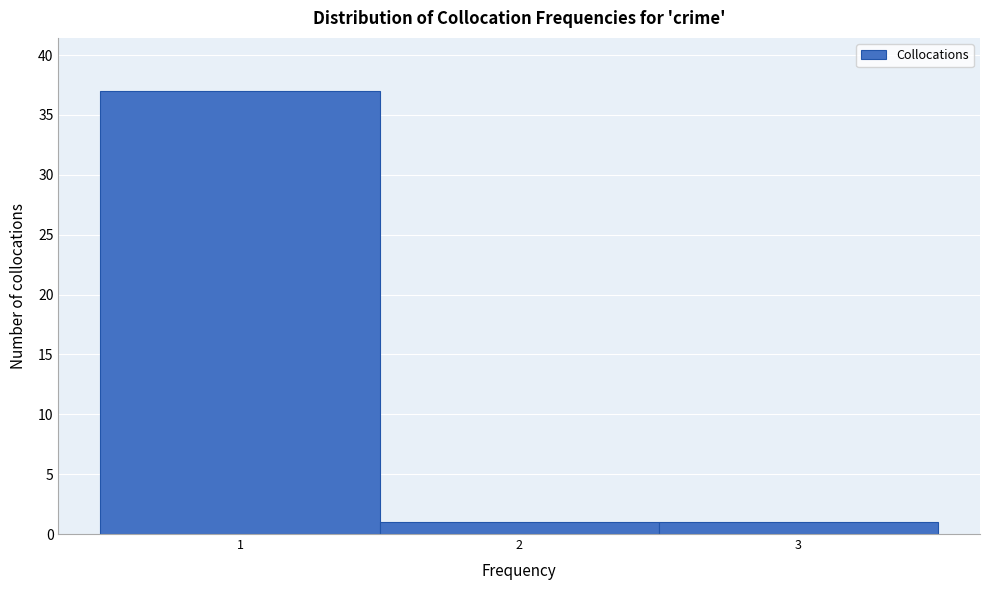

Reading left to right, transcribe this chart: for each bar, give the range it covers on the x-axis and its height. The values are not printed on the chart, so give them approximately, as read against the axis.

0.5 to 1.5: 37
1.5 to 2.5: 1
2.5 to 3.5: 1